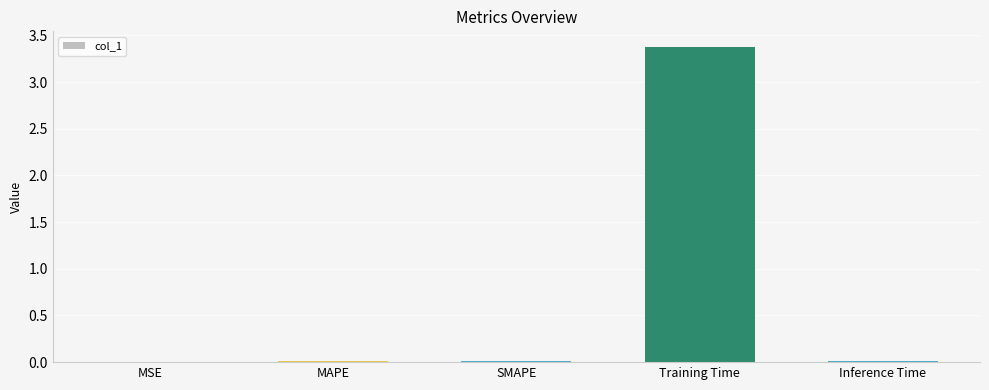

Which label corresponds to the largest value in the chart?

Training Time